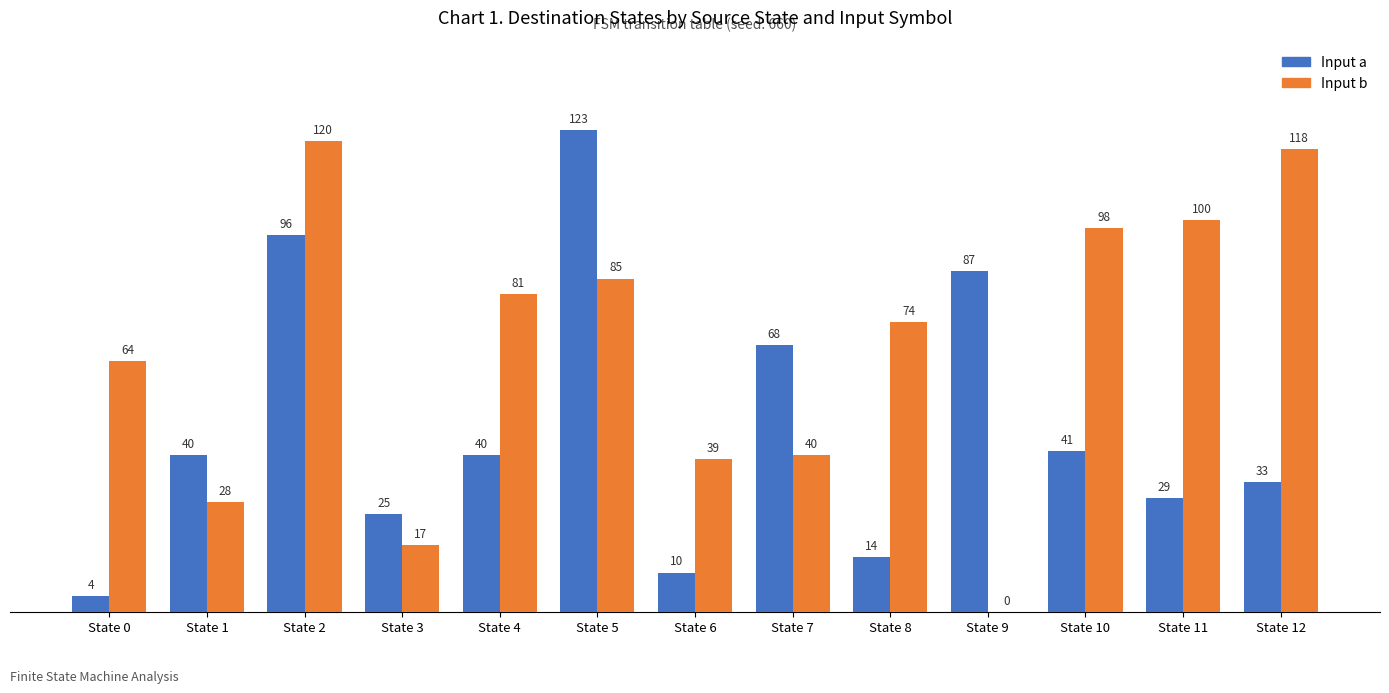

The value of Input a at State 2 is 96. True or false?

True